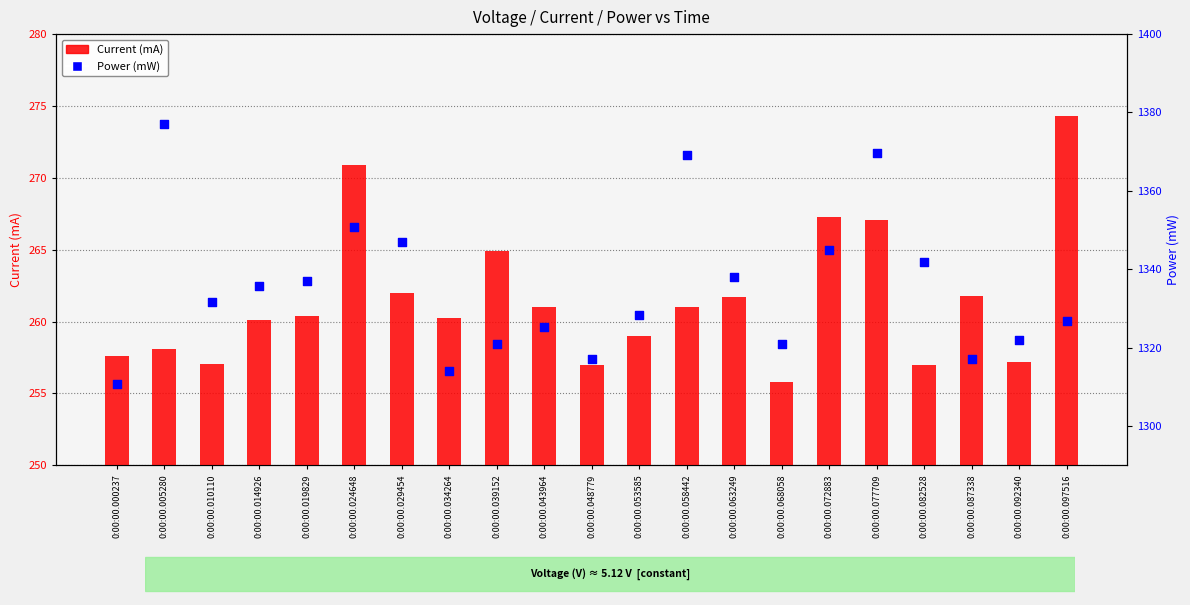

What is the total value across all series at 0:00:00.039152?

1585.9